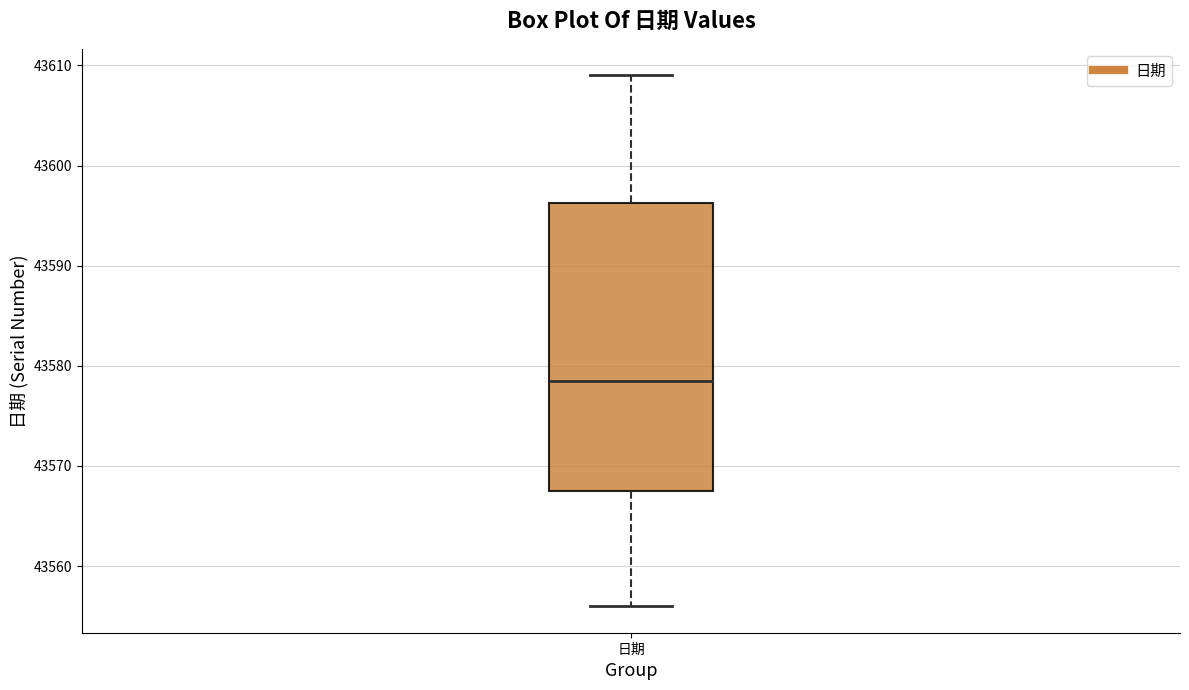

Read this box plot against the y-axis: the position of the median line, the range covered by the box, and the ends of both whiskers. The values are not printed on the chart, so give them approximately, as read against the axis.

median 43579, box 43568 to 43596, whiskers 43556 to 43609